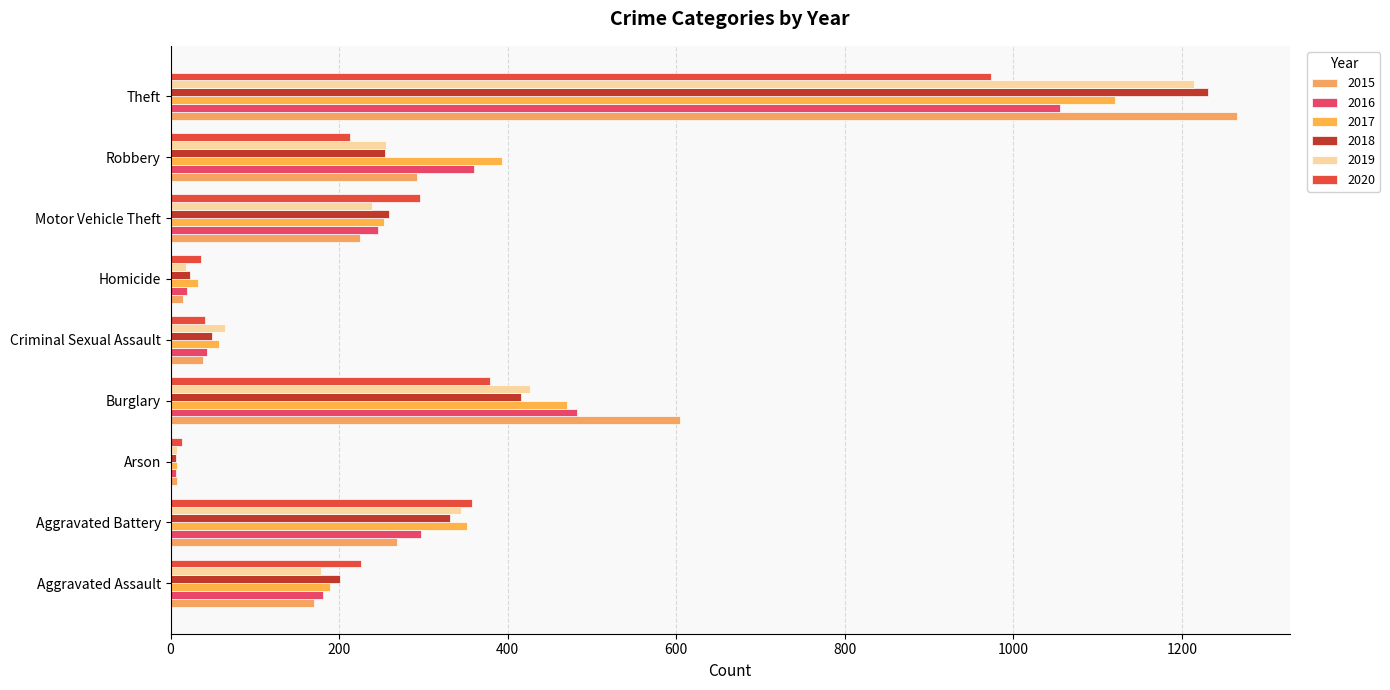

How many data points does each series have?

9